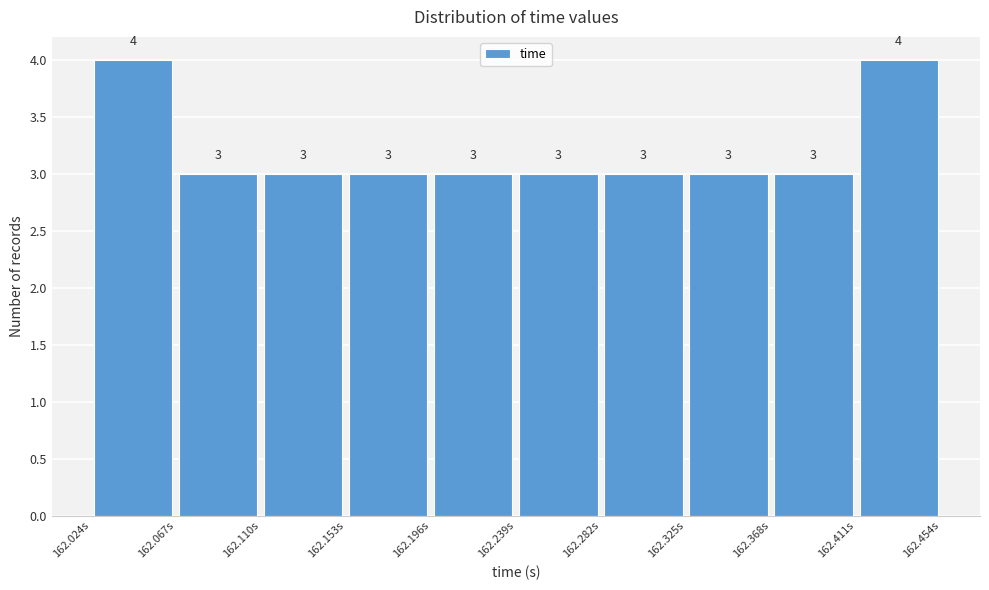

Reading left to right, transcribe this chart: for each bar, give the range it covers on the x-axis and its height. The bar edges are not printed on the chart, so give them approximately, as read against the axis.

162.025 to 162.065: 4
162.065 to 162.110: 3
162.110 to 162.155: 3
162.155 to 162.195: 3
162.195 to 162.240: 3
162.240 to 162.280: 3
162.280 to 162.325: 3
162.325 to 162.370: 3
162.370 to 162.410: 3
162.410 to 162.455: 4